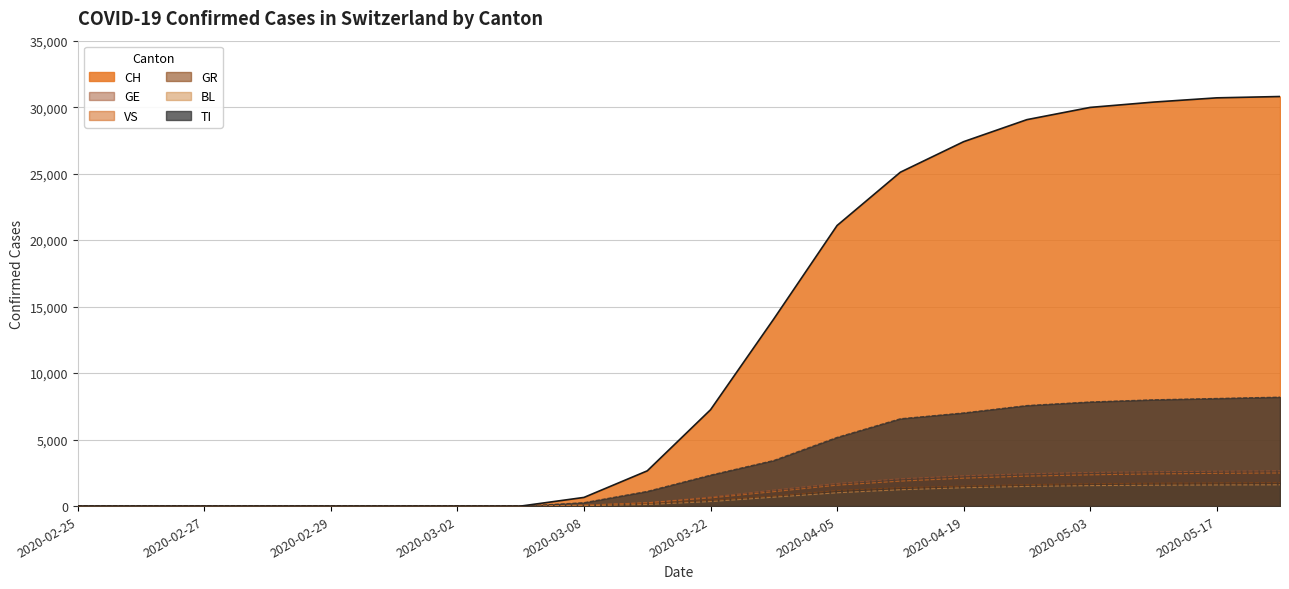

Between 2020-03-01 and 2020-05-17, which series saw the biggest shift?

CH